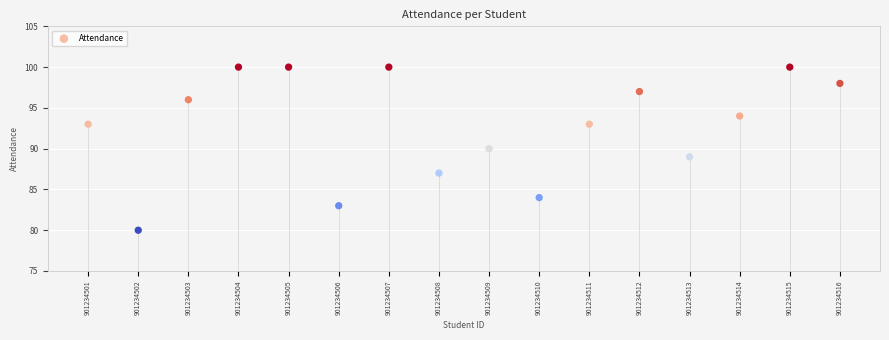

What is the range of Y values (max minus min)?

20